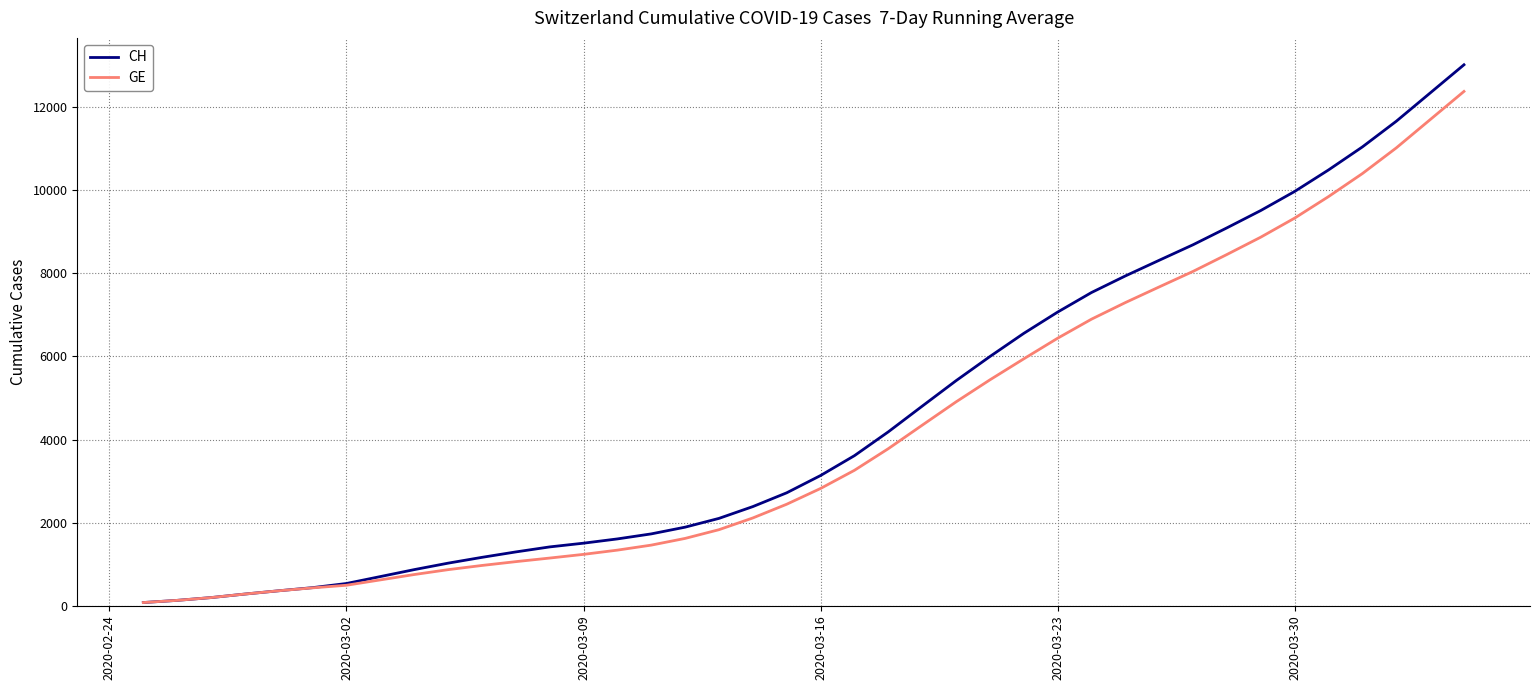

At how many categories does at least one series exceed 12031?

2